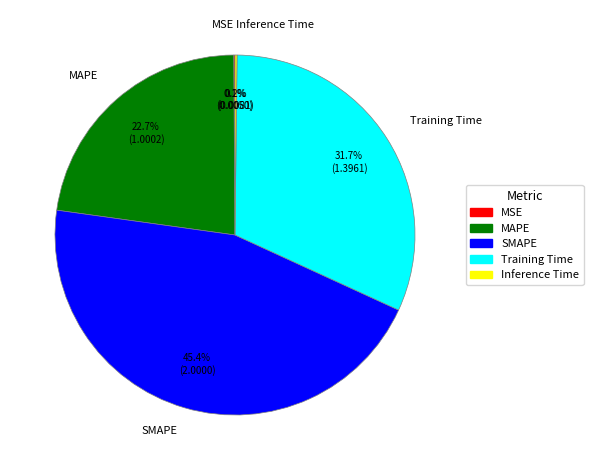

Which category has the biggest portion of the pie?

SMAPE